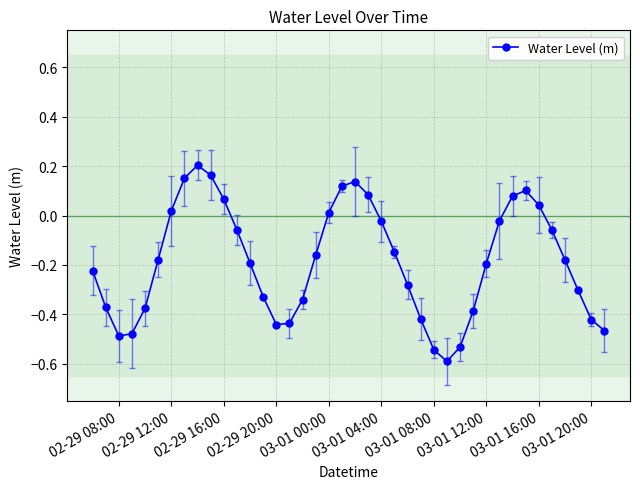

How many positive values are there?

12